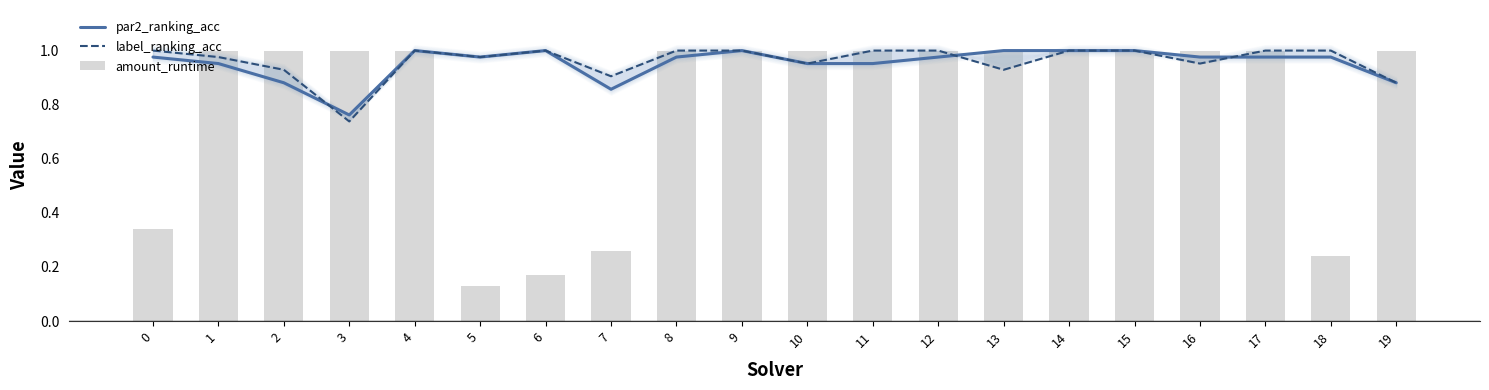

Reading right to left, transcribe all the data shown in this chart.

par2_ranking_acc: 0.9	1.0	1.0	1.0	1.0	1.0	1.0	1.0	1.0	1.0	1.0	1.0	0.9	1.0	1.0	1.0	0.8	0.9	1.0	1.0
label_ranking_acc: 0.9	1.0	1.0	1.0	1.0	1.0	0.9	1.0	1.0	1.0	1.0	1.0	0.9	1.0	1.0	1.0	0.7	0.9	1.0	1.0
amount_runtime: 1.0	0.2	1.0	1.0	1.0	1.0	1.0	1.0	1.0	1.0	1.0	1.0	0.3	0.2	0.1	1.0	1.0	1.0	1.0	0.3